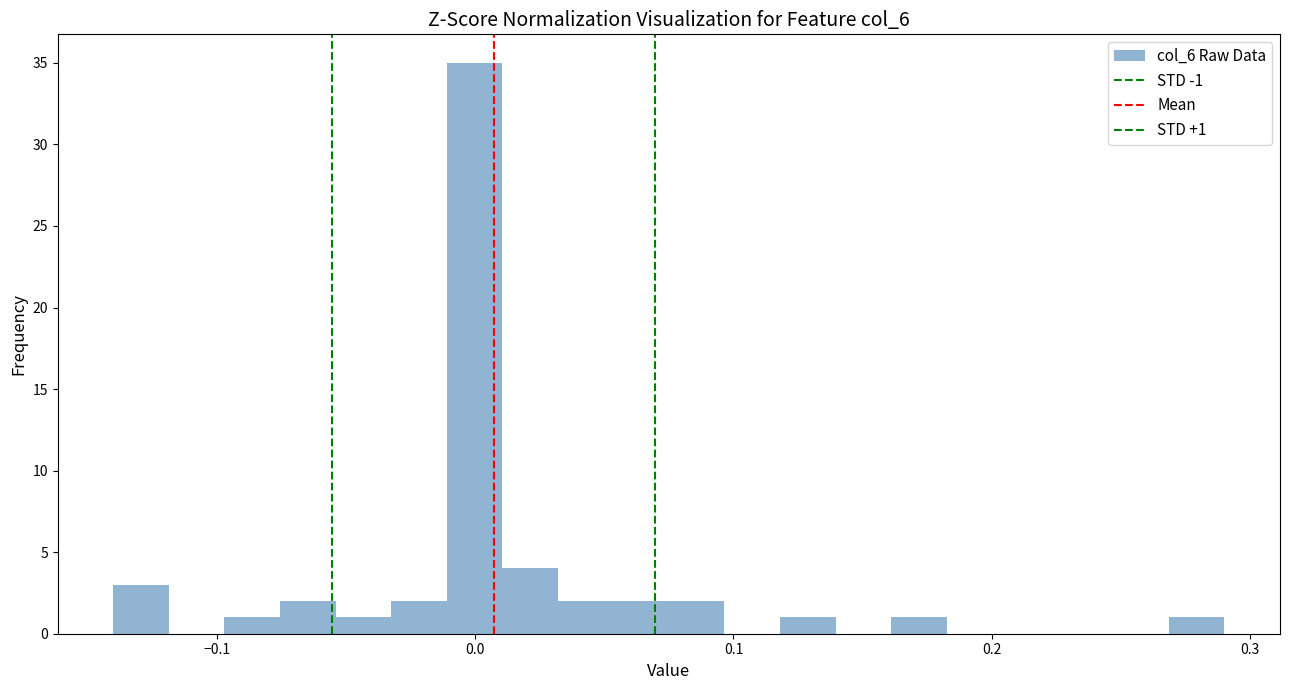

Read against the x-axis, roughly where is the centre of the tallest bar?

0.00